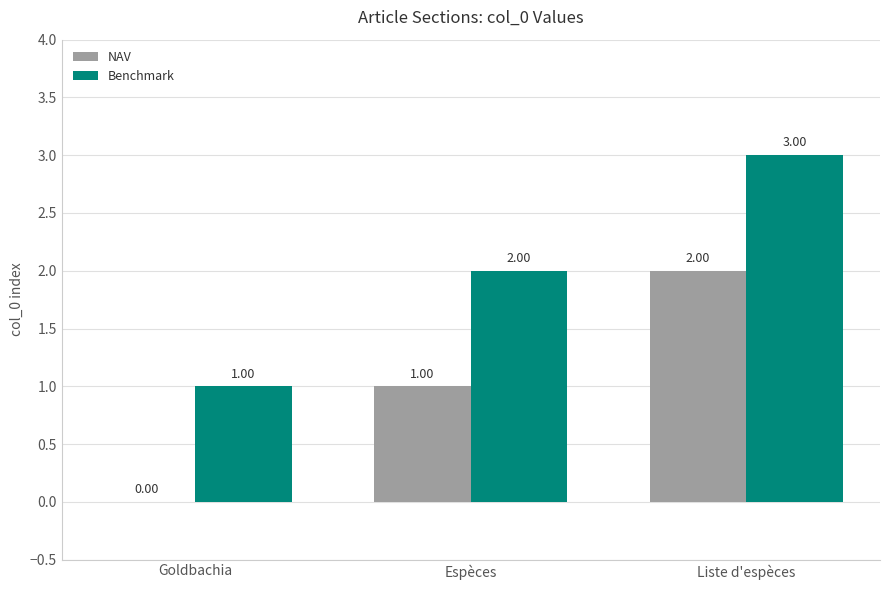

What are all the series names shown in the legend?

NAV, Benchmark